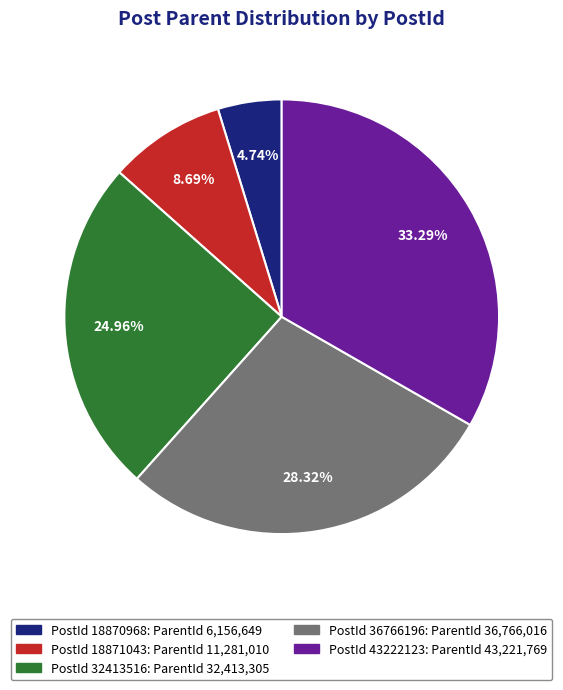

Does any single category account for the majority?

No